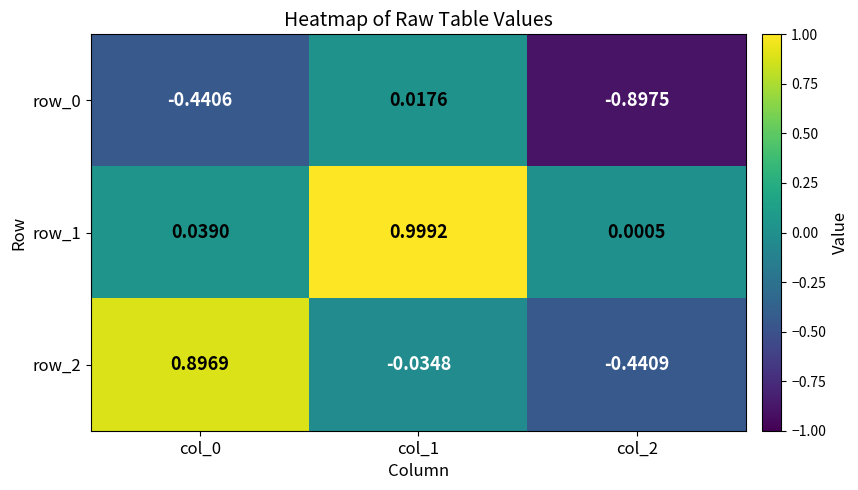

What is the sum of the row_1 values at col_1 and col_0?

1.0